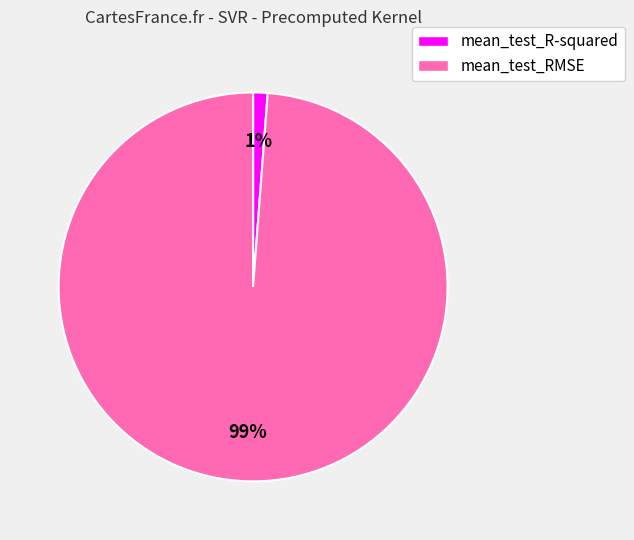

The mean_test_RMSE slice represents 99% of the pie. True or false?

True